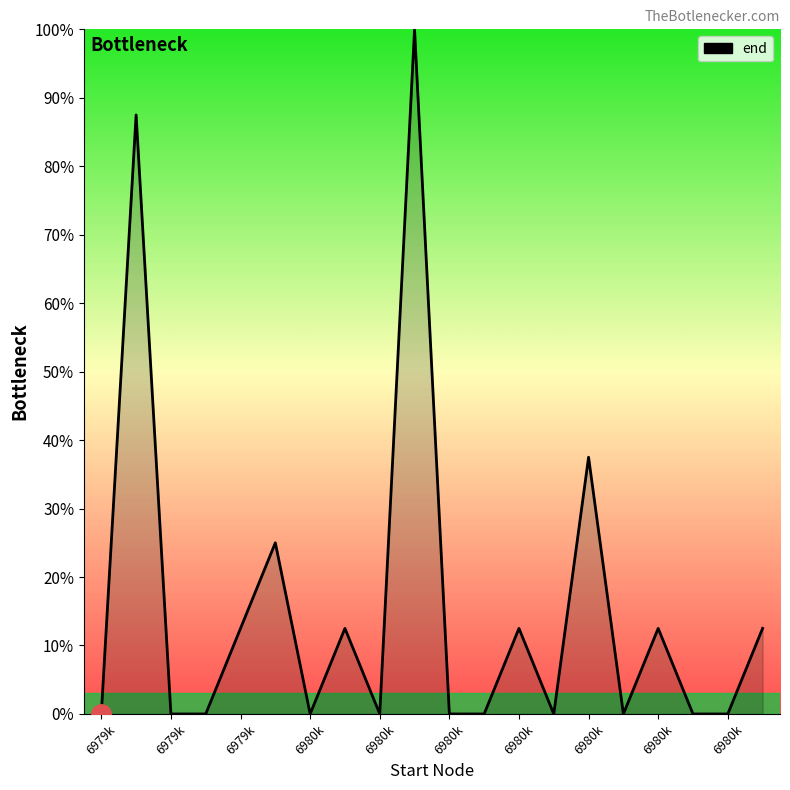

Count the number of data series in this chart.

1